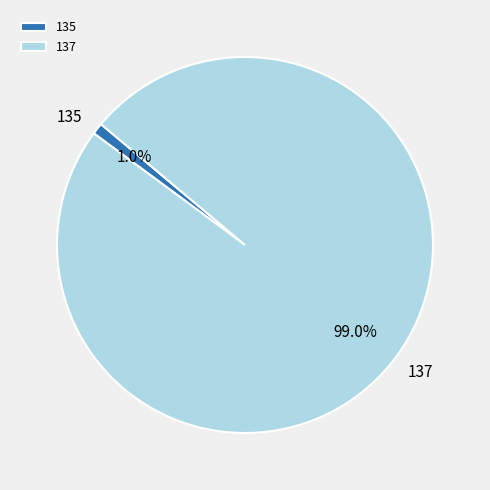

How many slices are in this pie chart?

2